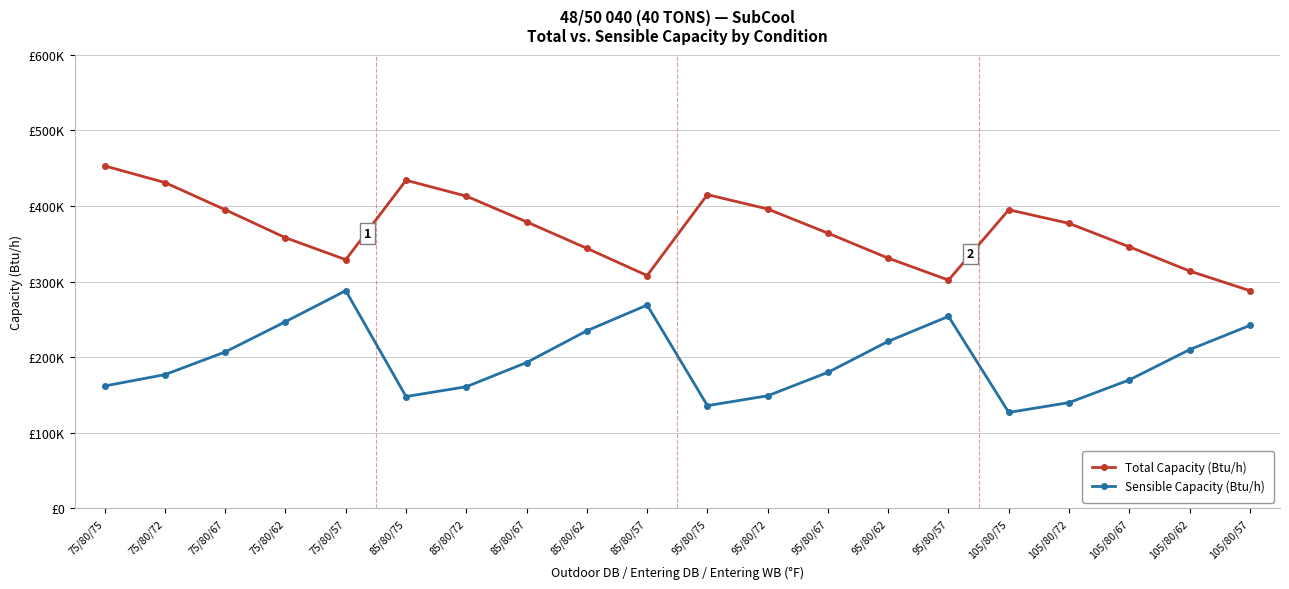

Where is the first local maximum for Sensible Capacity (Btu/h)?

75/80/57